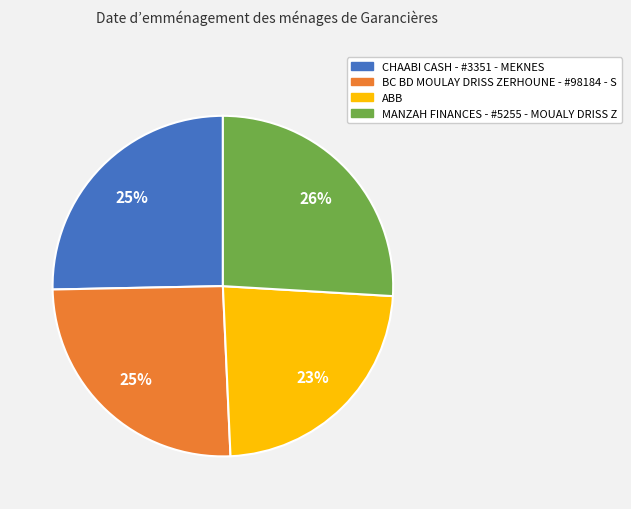

Between CHAABI CASH - #3351 - MEKNES and ABB, which is larger?

CHAABI CASH - #3351 - MEKNES